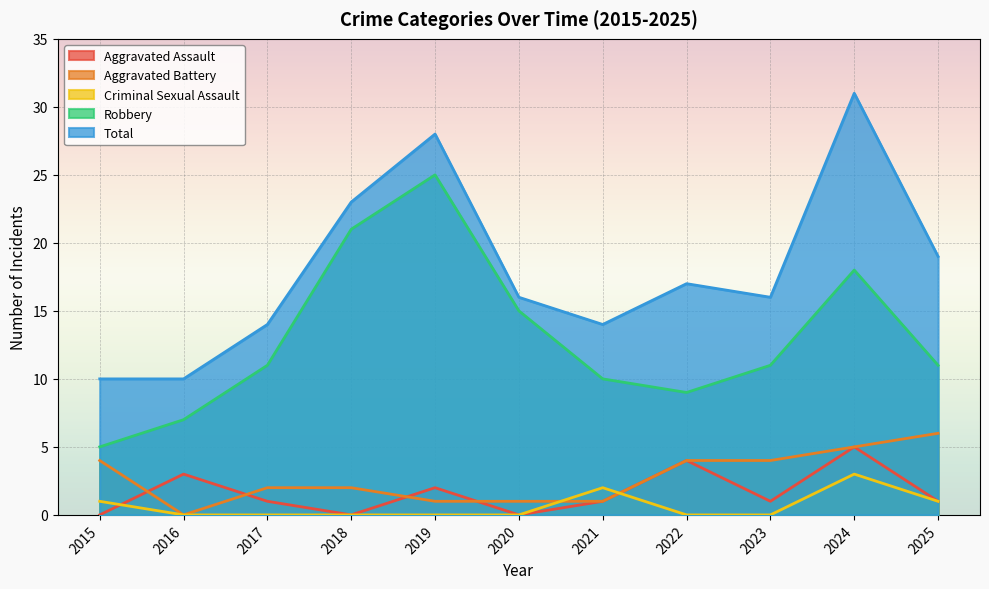

Which has a higher value, 2024 or 2025?

2024